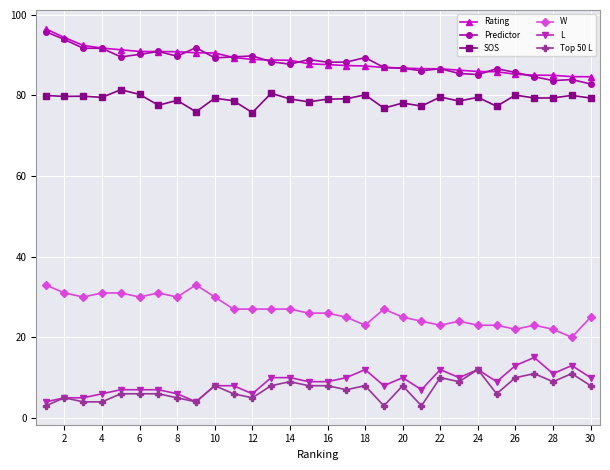

In Predictor, how many points are higher than both neighbors (excluding endpoints)?

8